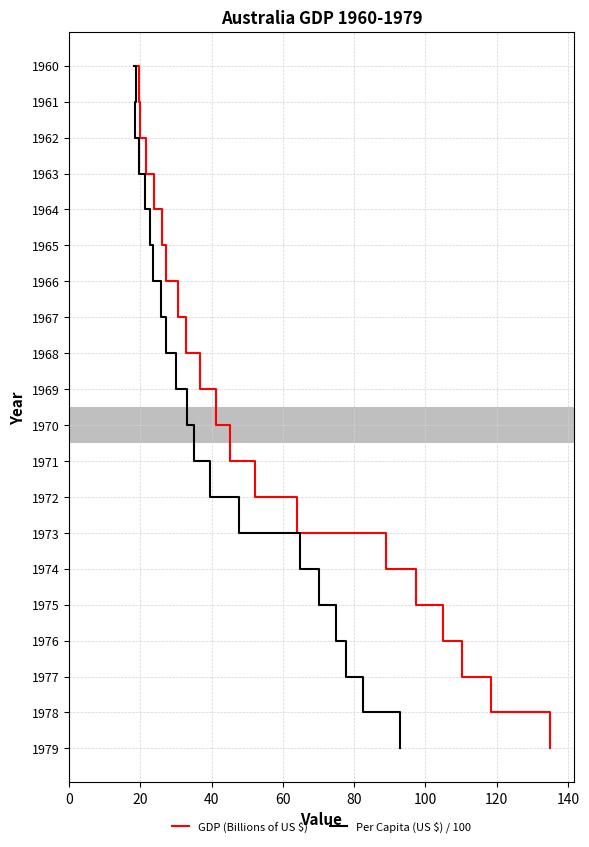

How many lines are shown in the chart?

2